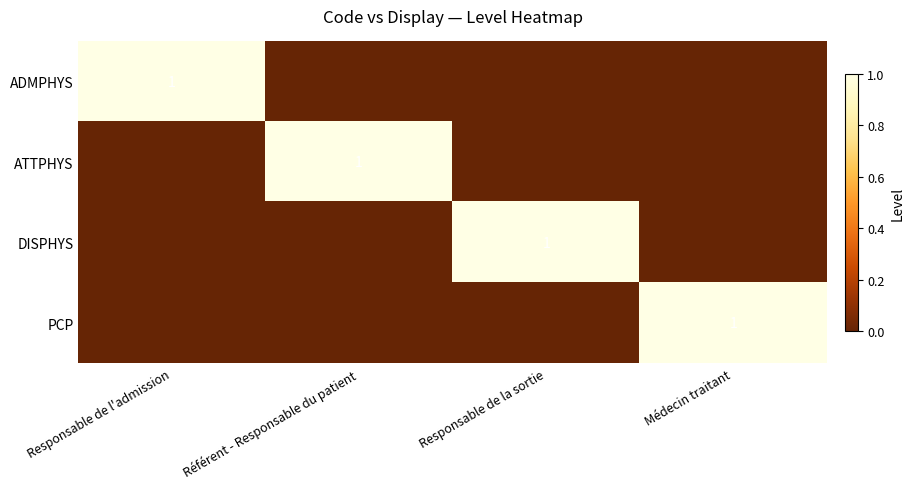

Count the number of data series in this chart.

4